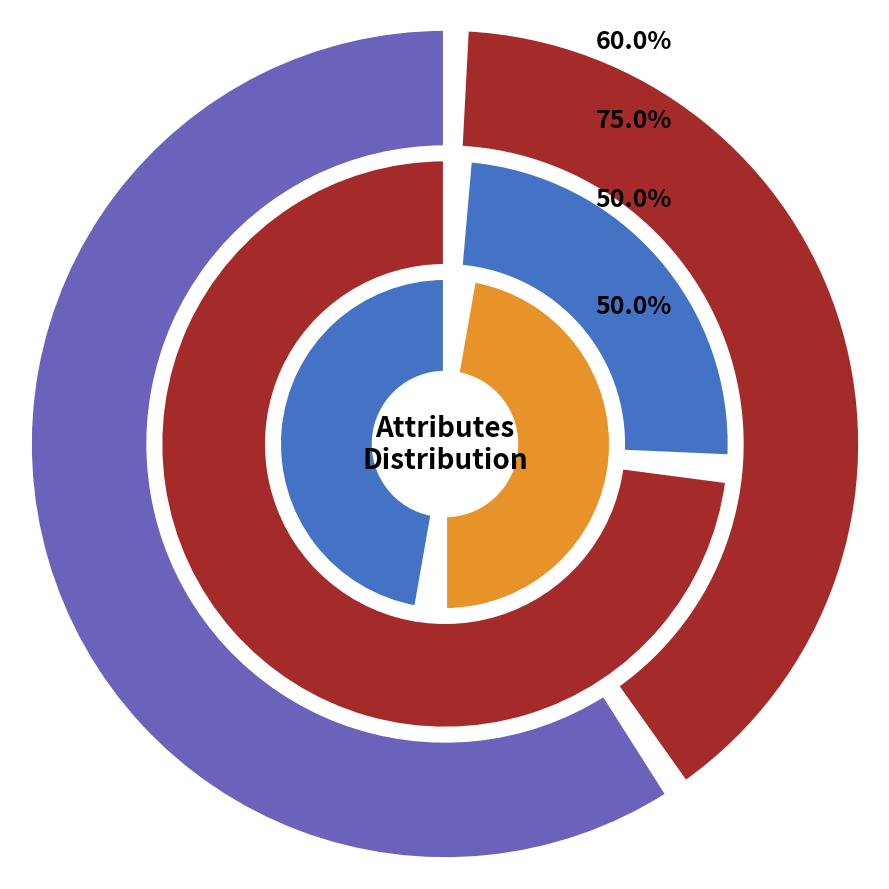

Between cp and exang, which is larger?

cp